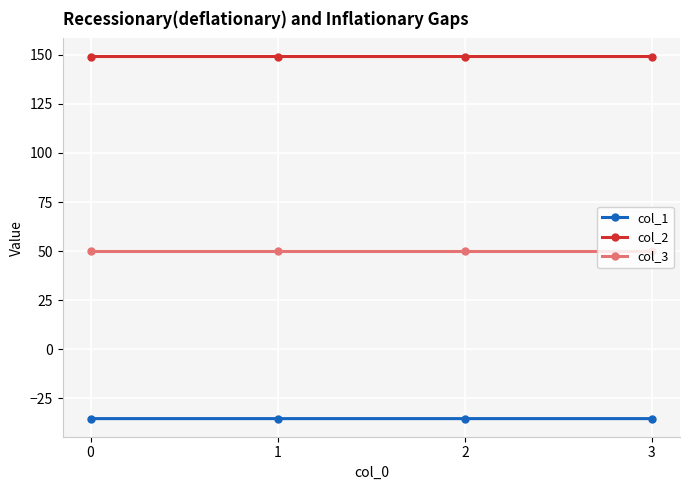

True or false: col_1 and col_3 cross at least once.

False